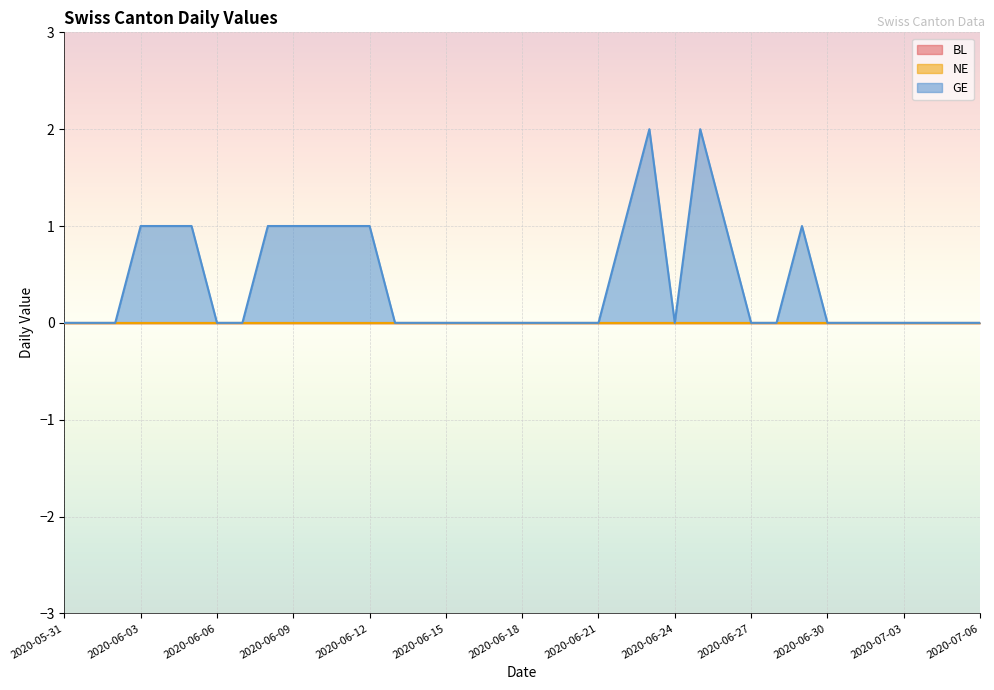

Reading left to right, transcribe all the data shown in this chart.

BL: 0	0	0	0	0	0	0	0	0	0	0	0	0	0	0	0	0	0	0	0	0	0	0	0	0	0	0	0	0	0	0	0	0	0	0	0	0
NE: 0	0	0	0	0	0	0	0	0	0	0	0	0	0	0	0	0	0	0	0	0	0	0	0	0	0	0	0	0	0	0	0	0	0	0	0	0
GE: 0	0	0	1	1	1	0	0	1	1	1	1	1	0	0	0	0	0	0	0	0	0	1	2	0	2	1	0	0	1	0	0	0	0	0	0	0